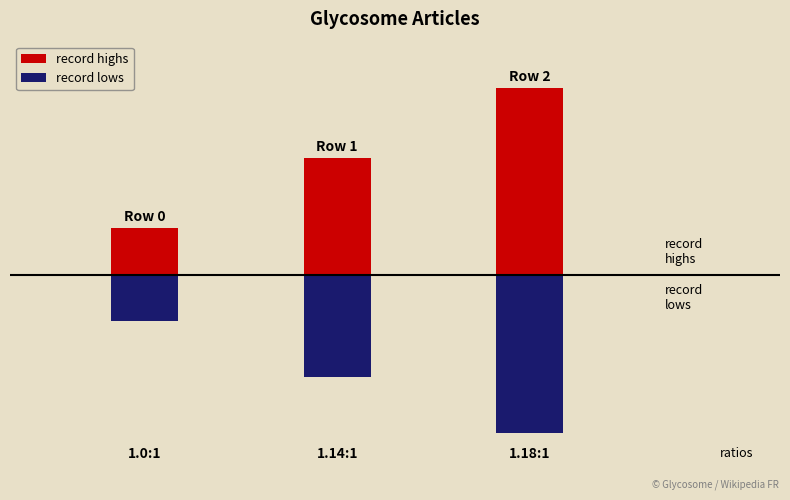

Reading right to left, what are all the values shown in this chart?

record highs: 2=4.0	1=2.5	0=1.0
record lows: 2=-3.4	1=-2.2	0=-1.0